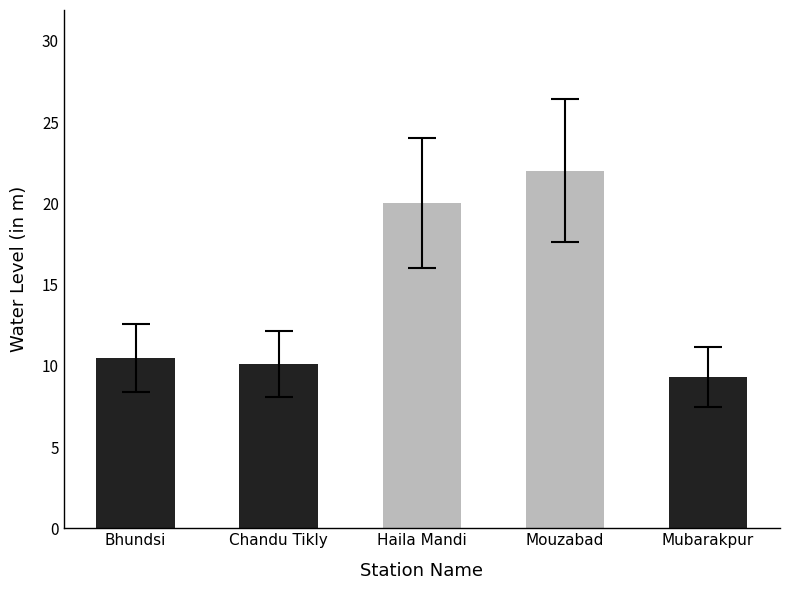

What is the greatest value displayed?

22.0